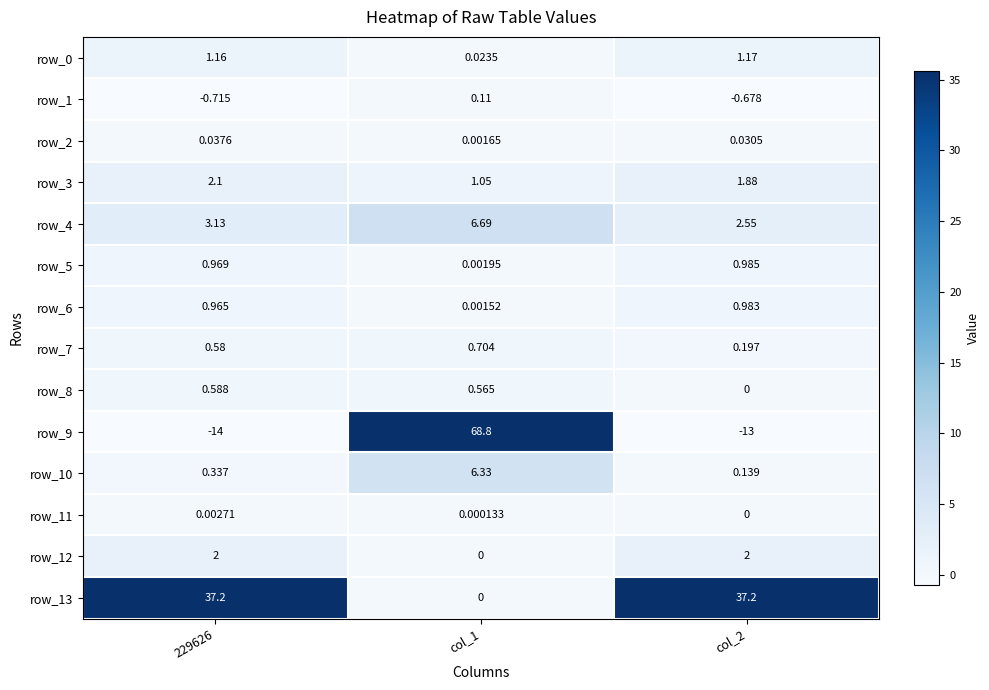

Is the value of row_6 at col_1 greater than the value of row_3 at col_1?

No